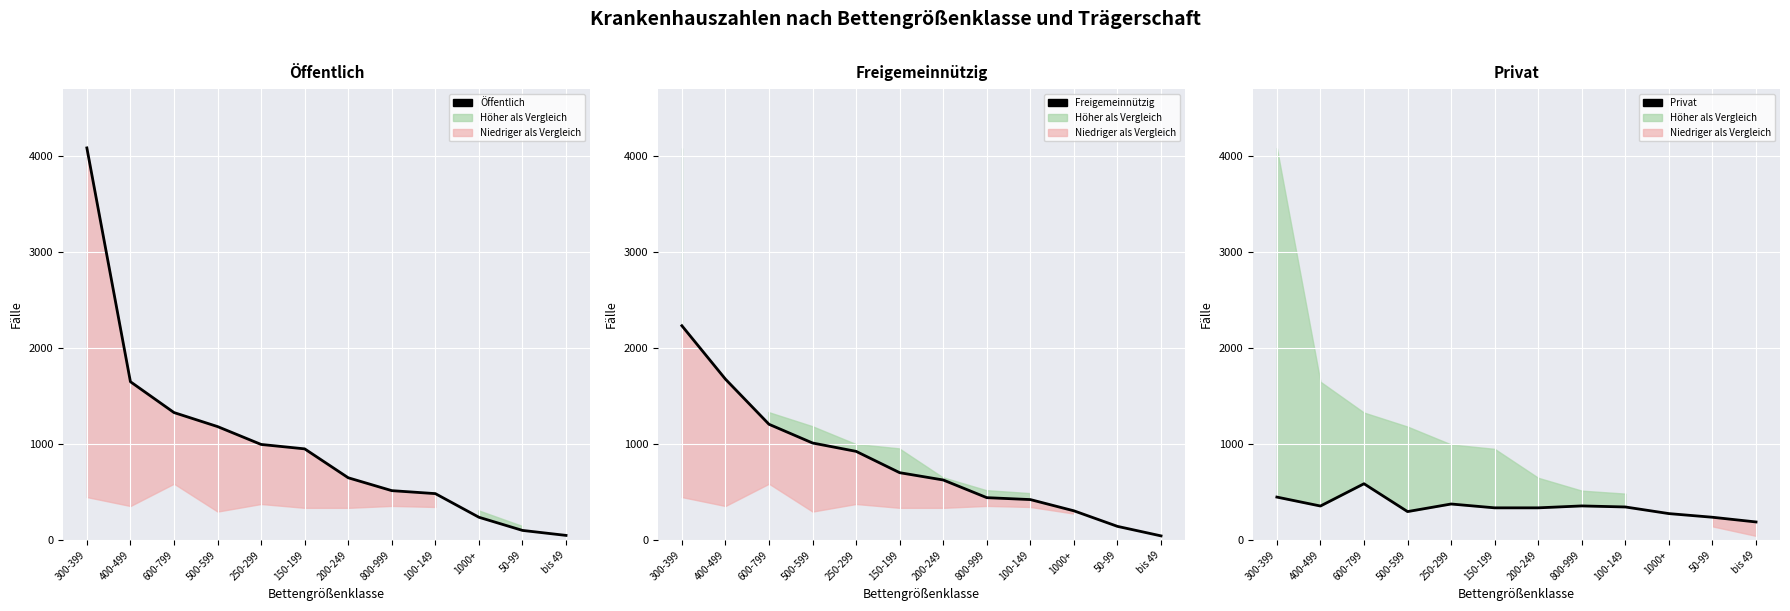

Read the Öffentlich value at 100-149, to the nearest 50.

500